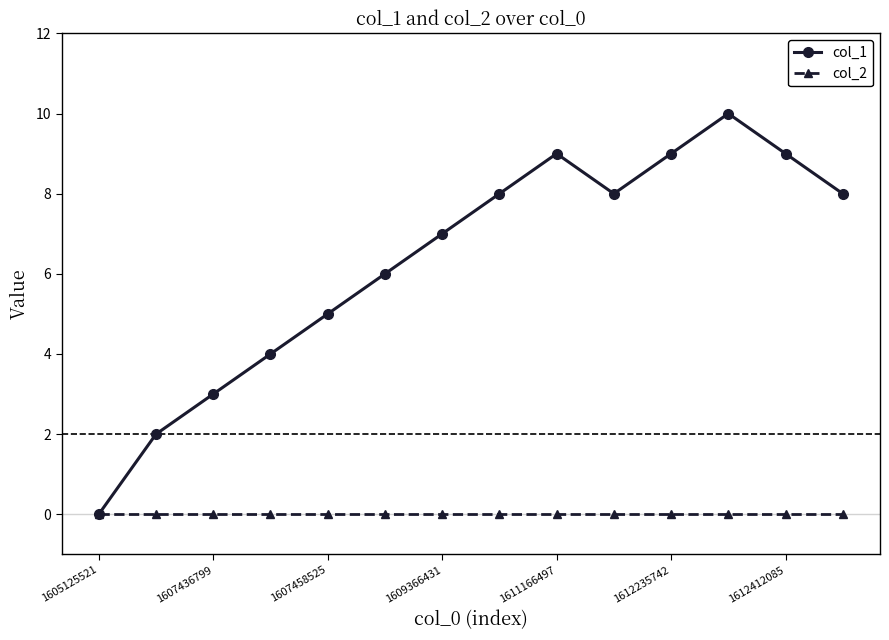

Rank the series by their average value, from highest to lowest.

col_1, col_2